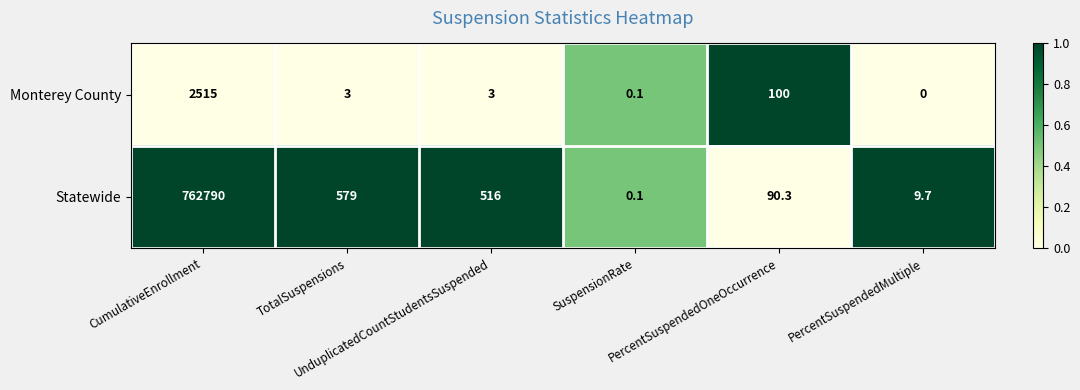

Which series has the largest total across all categories?

Statewide